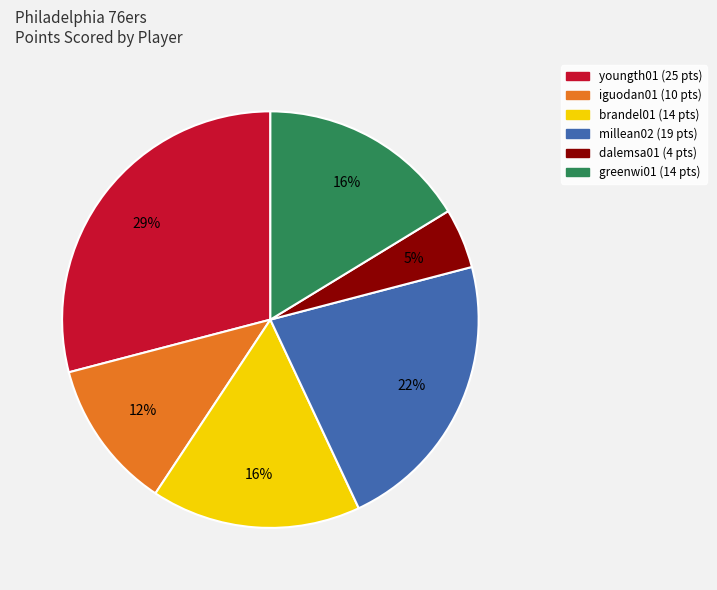

What is the smallest slice in the pie chart?

dalemsa01